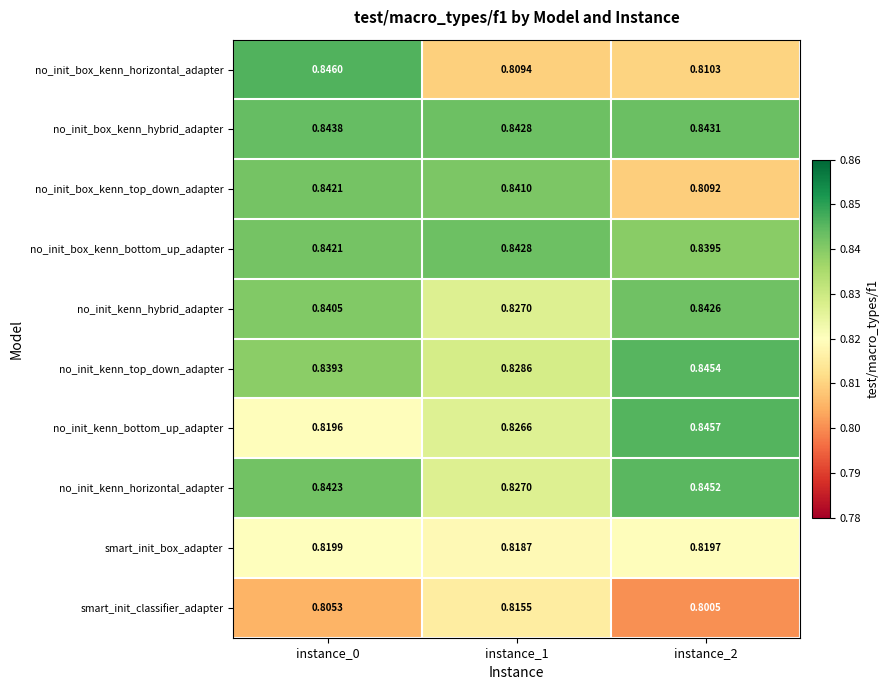

Rank the series by their maximum value, from lowest to highest.

smart_init_classifier_adapter, smart_init_box_adapter, no_init_box_kenn_top_down_adapter, no_init_kenn_hybrid_adapter, no_init_box_kenn_bottom_up_adapter, no_init_box_kenn_hybrid_adapter, no_init_kenn_horizontal_adapter, no_init_kenn_top_down_adapter, no_init_kenn_bottom_up_adapter, no_init_box_kenn_horizontal_adapter